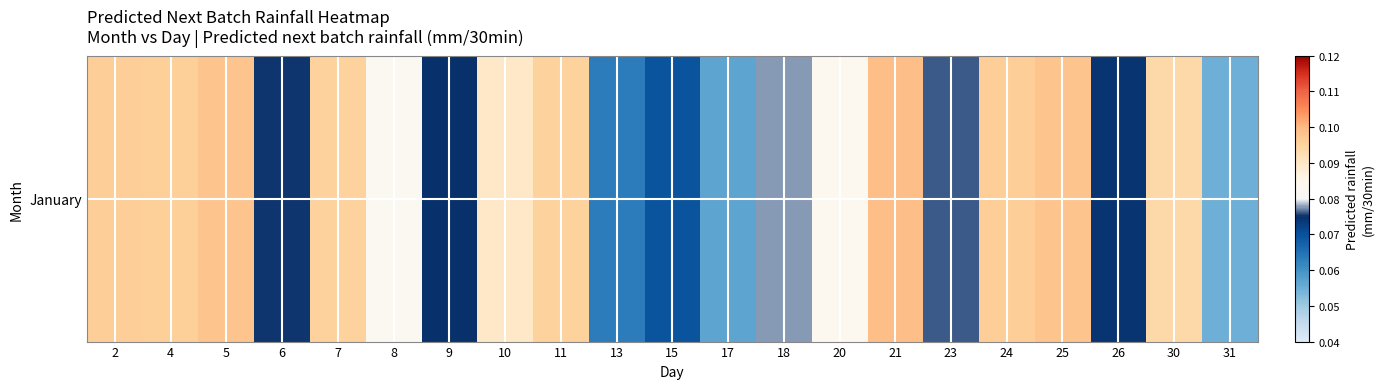

What is the smallest value displayed?

0.1